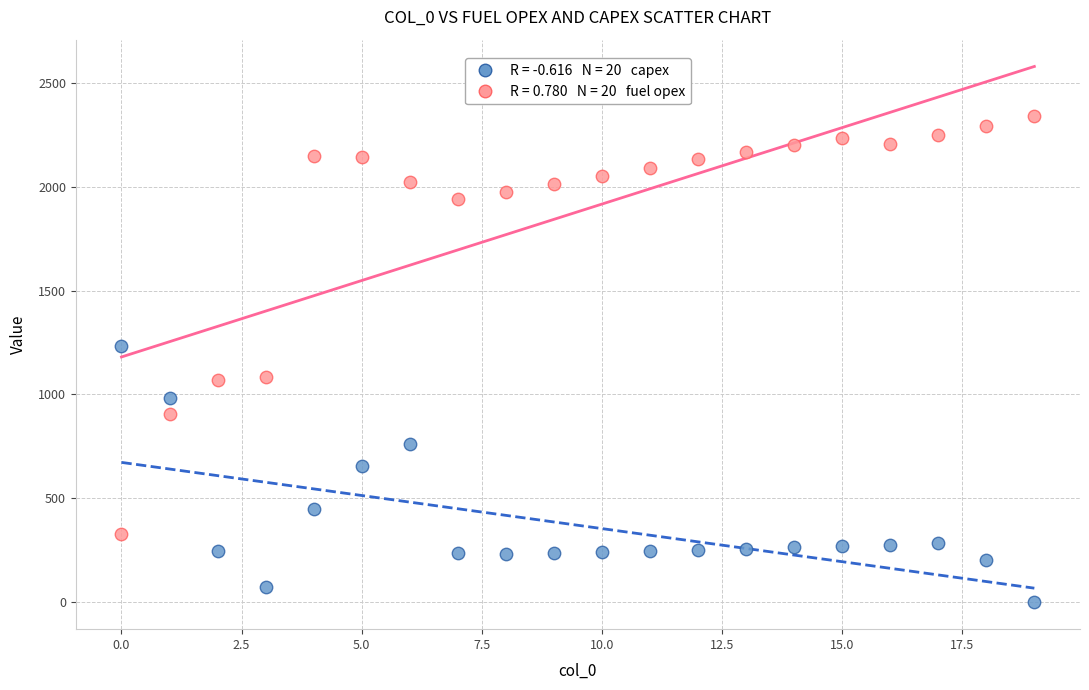

Across all data points, what is the range of Y values (max minus min)?

2339